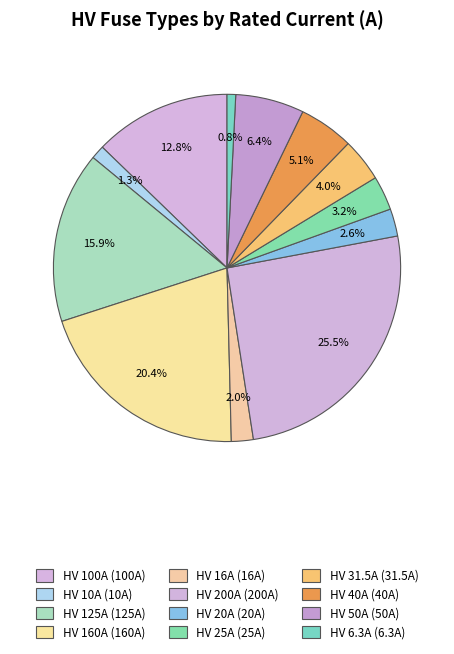

To the nearest percent, what is the difference between the HV 10A and HV 200A slice percentages?

24%